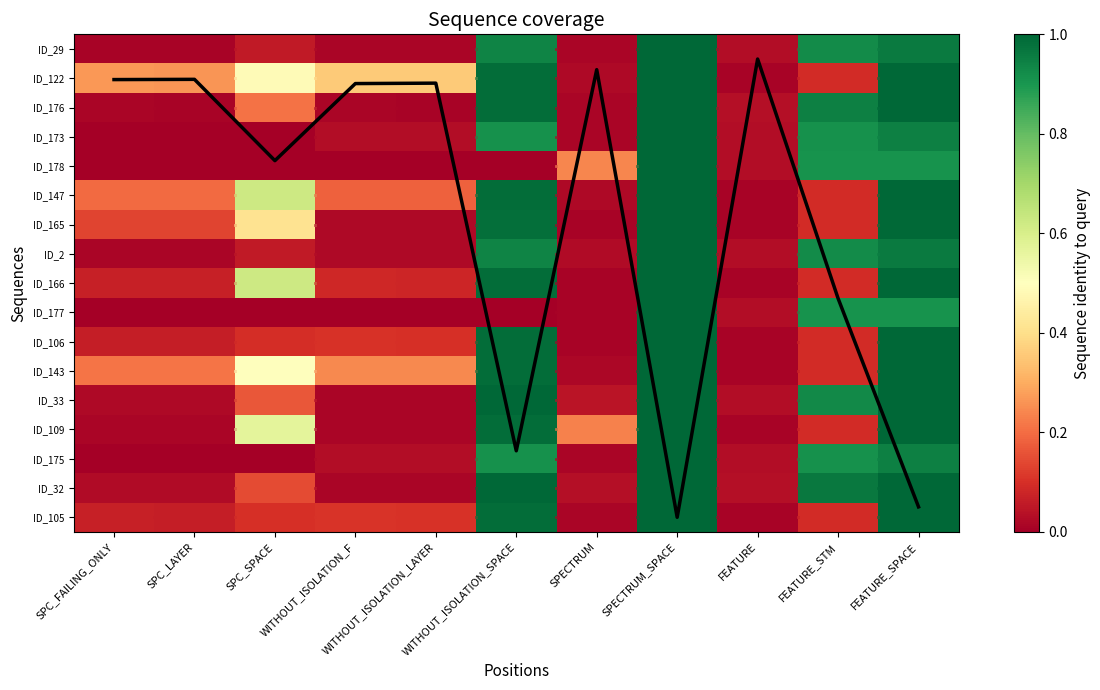

Between WITHOUT_ISOLATION_SPACE and FEATURE_SPACE, which series saw the biggest shift?

ID_178